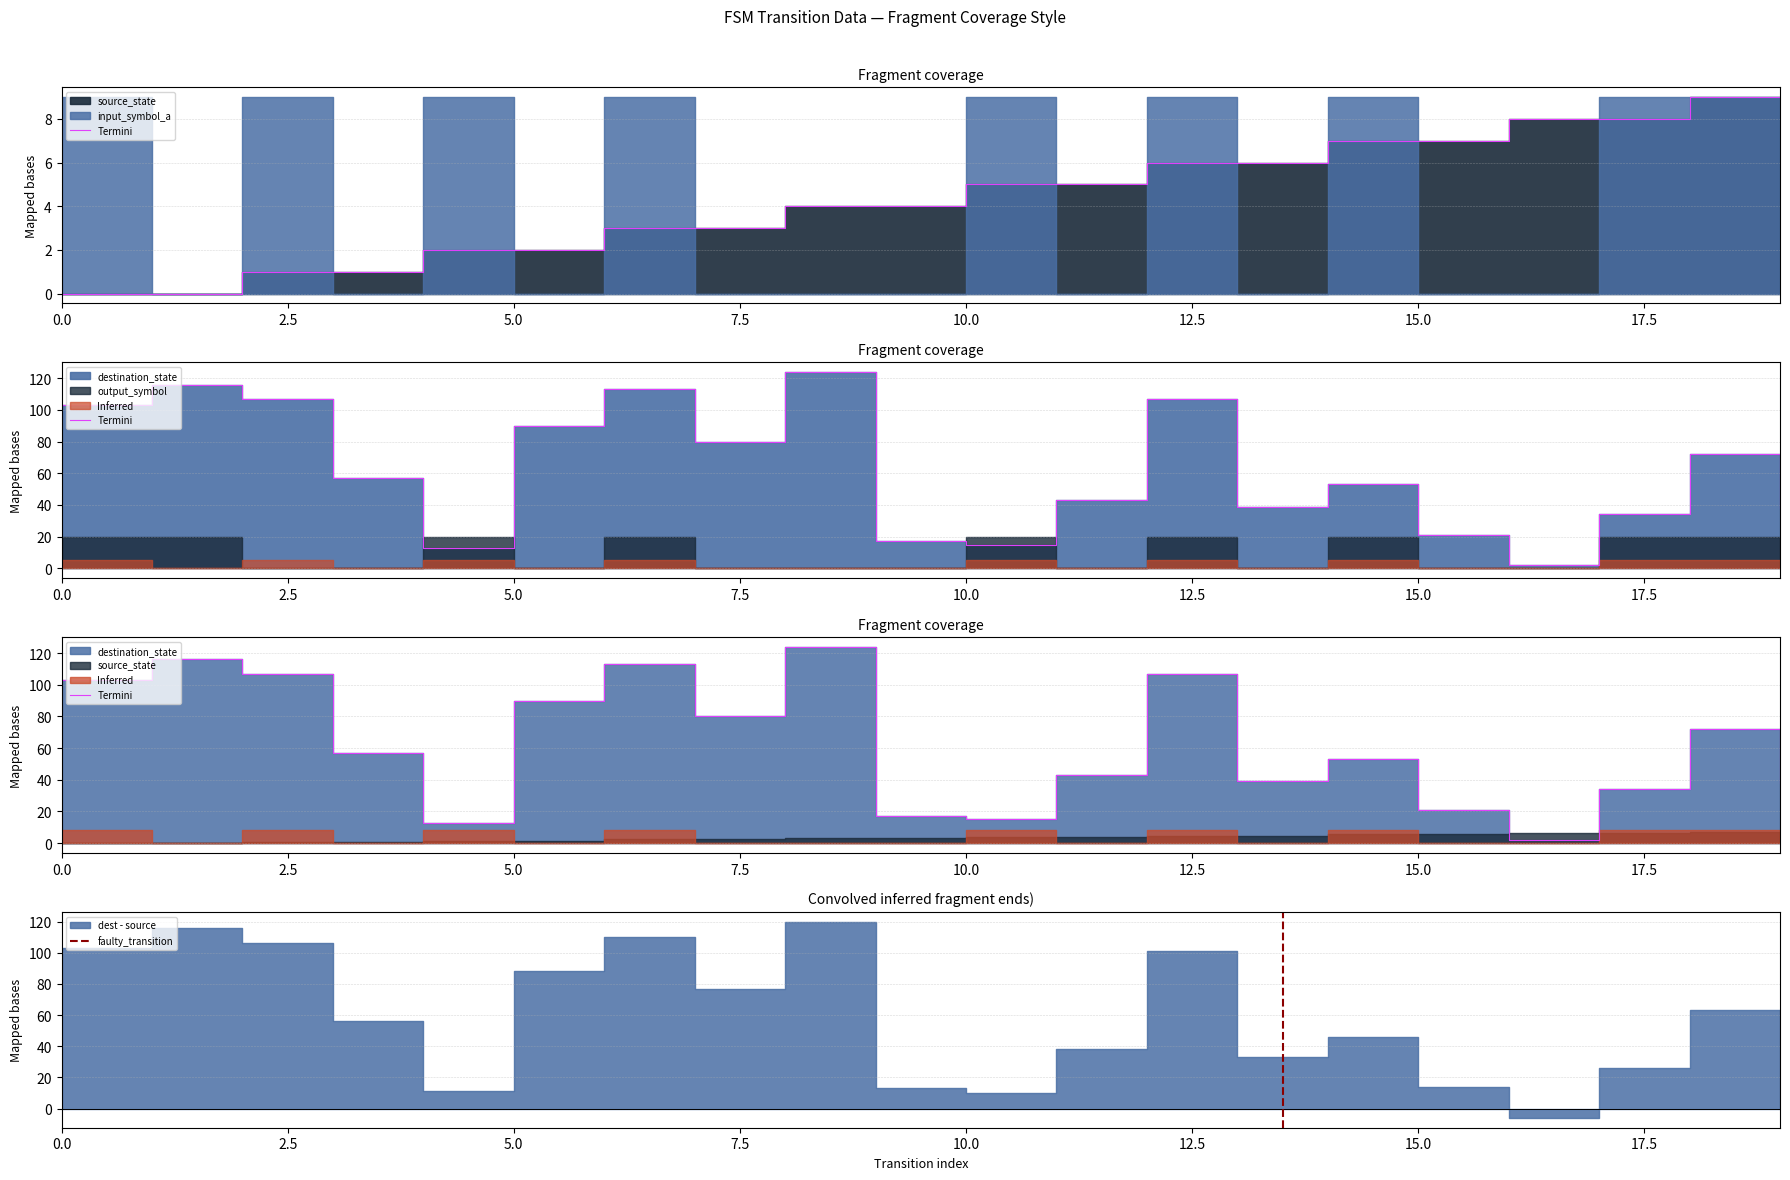

Does the chart have visible grid lines?

Yes